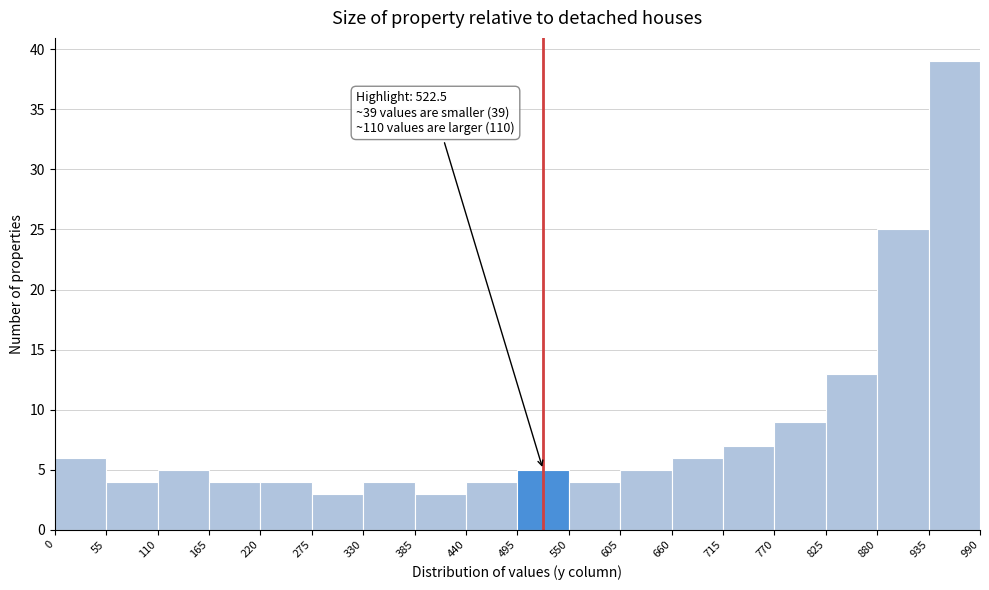

Over which range of the x-axis is the bar tallest?

935 to 990